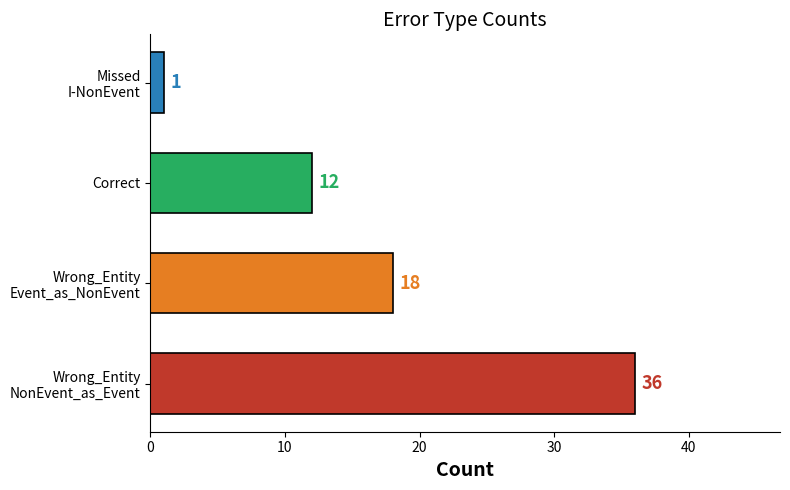

List the labels in order of value, smallest first.

Missed
I-NonEvent, Correct, Wrong_Entity
Event_as_NonEvent, Wrong_Entity
NonEvent_as_Event